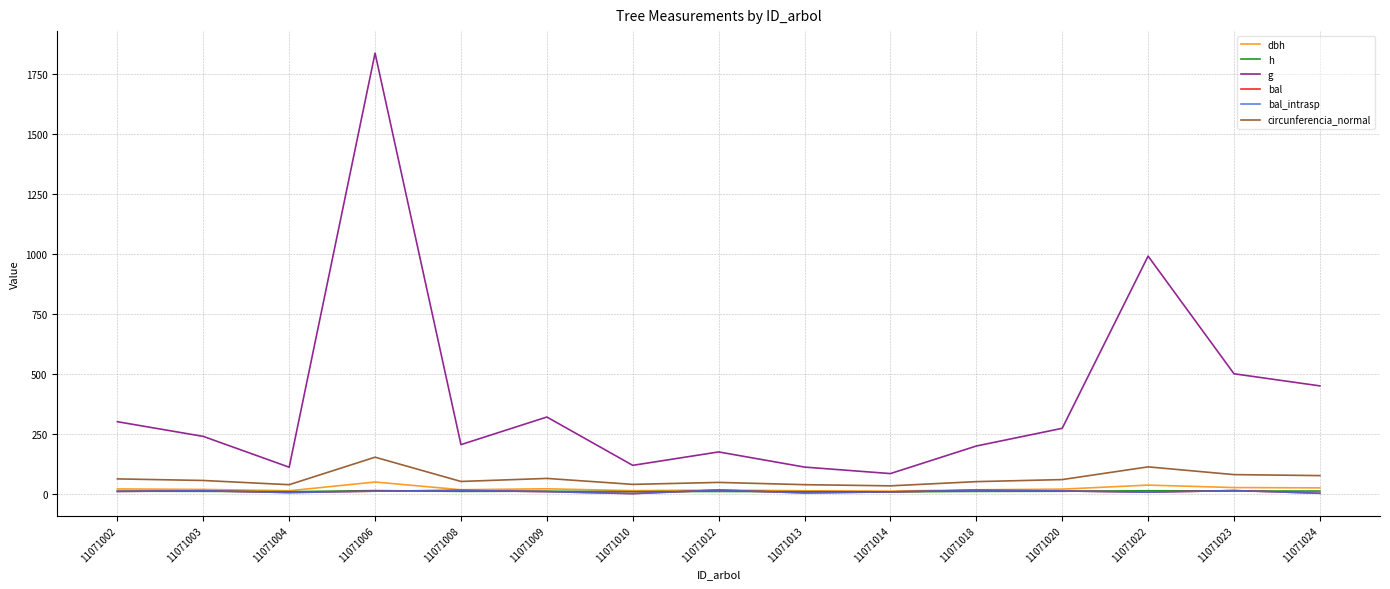

Does the chart have visible grid lines?

Yes